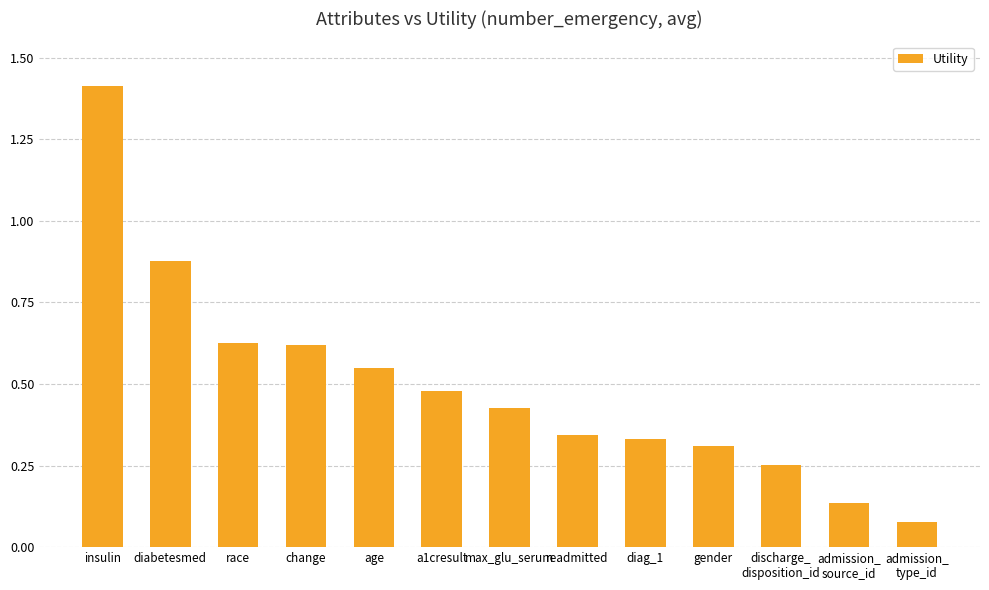

Does the chart contain stacked bars?

No